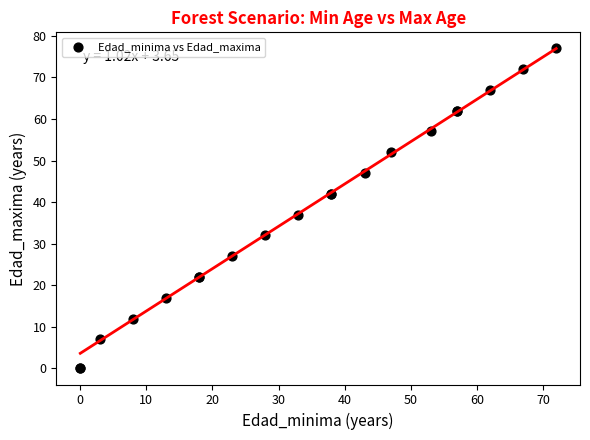

What Y value in the scatter plot is closest to 38?

37